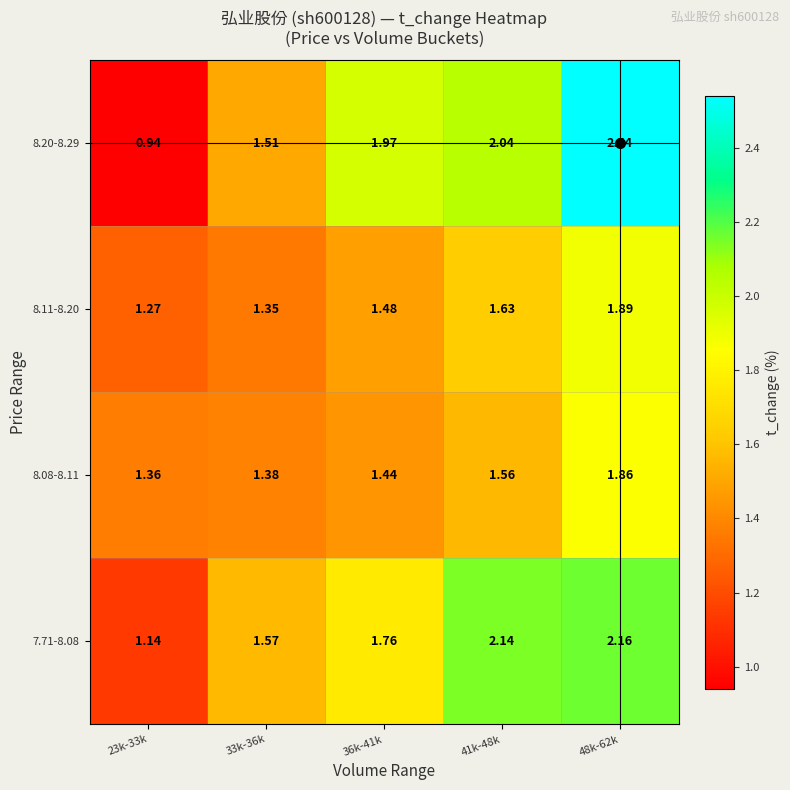

Is the value of 8.11-8.20 at 23k-33k greater than the value of 7.71-8.08 at 41k-48k?

No